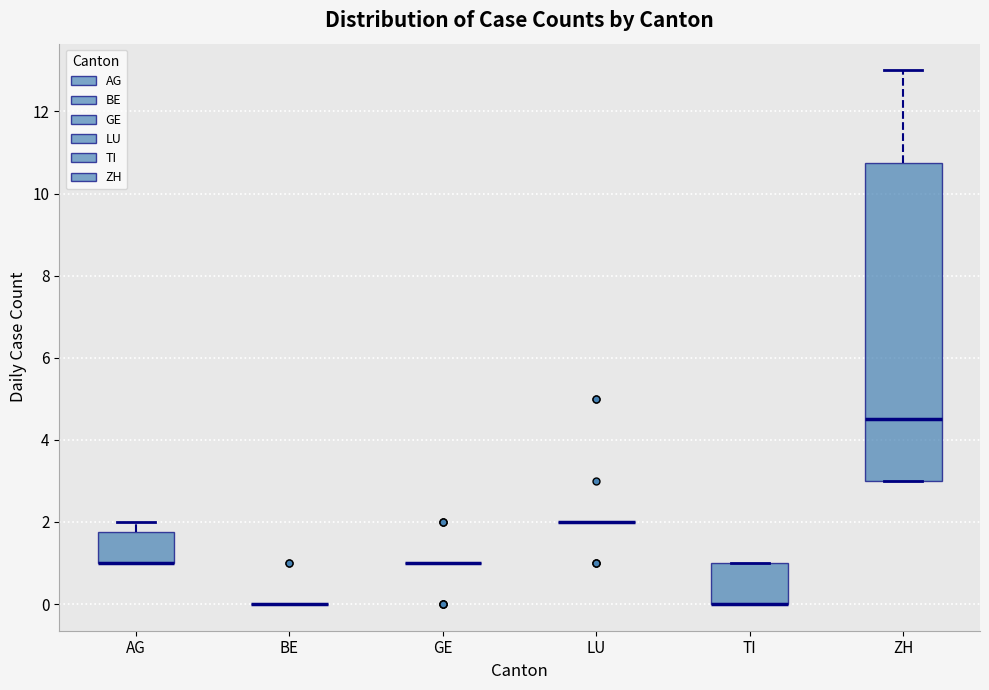

Where is the upper edge of the box for ZH on the y-axis? The values are not printed on the chart, so give them approximately, as read against the axis.

10.8